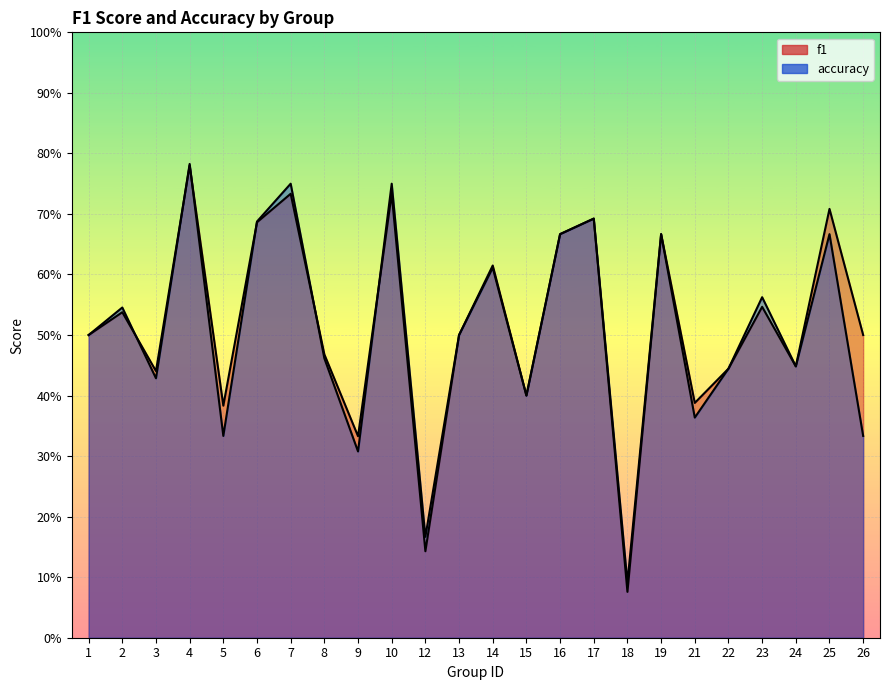

Which has a higher value, 9 or 14?

14